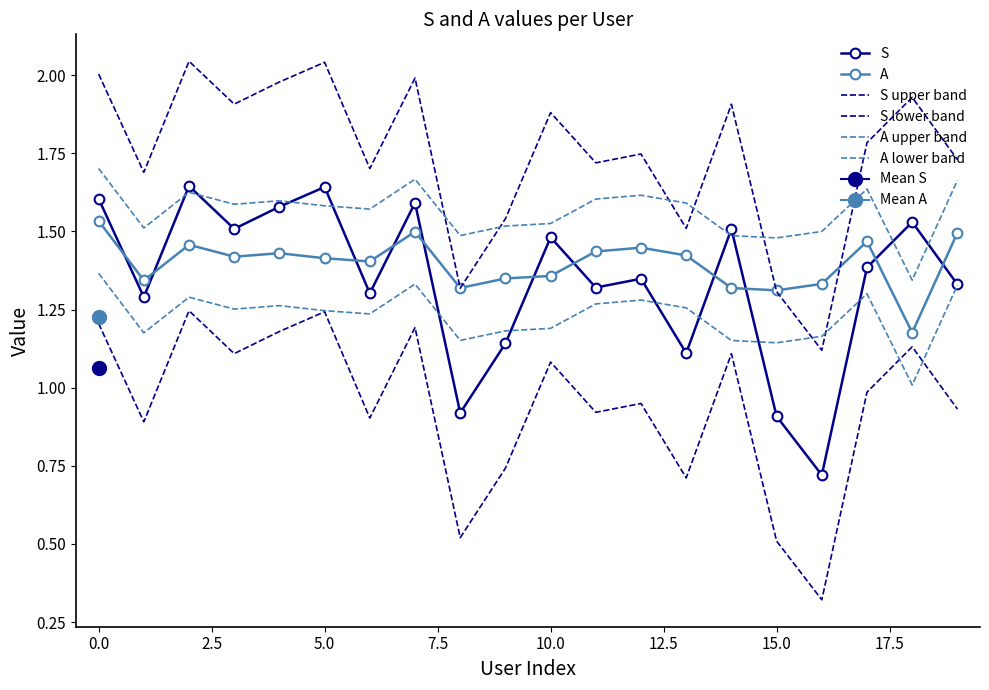

At how many categories does at least one series exceed 1?

20